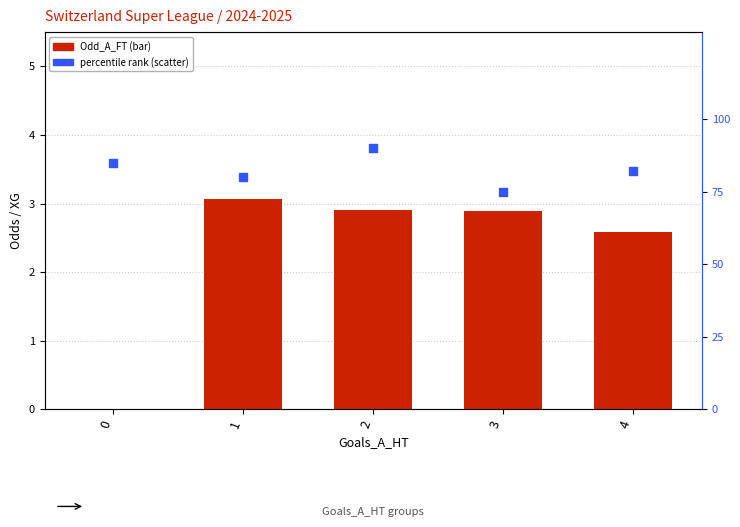

Which series has the largest total across all categories?

percentile rank within the sample